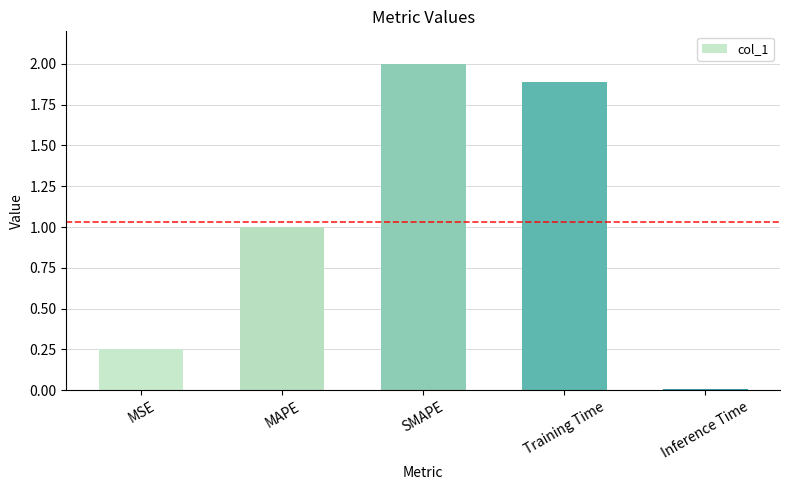

What is the sum of all values?

5.1